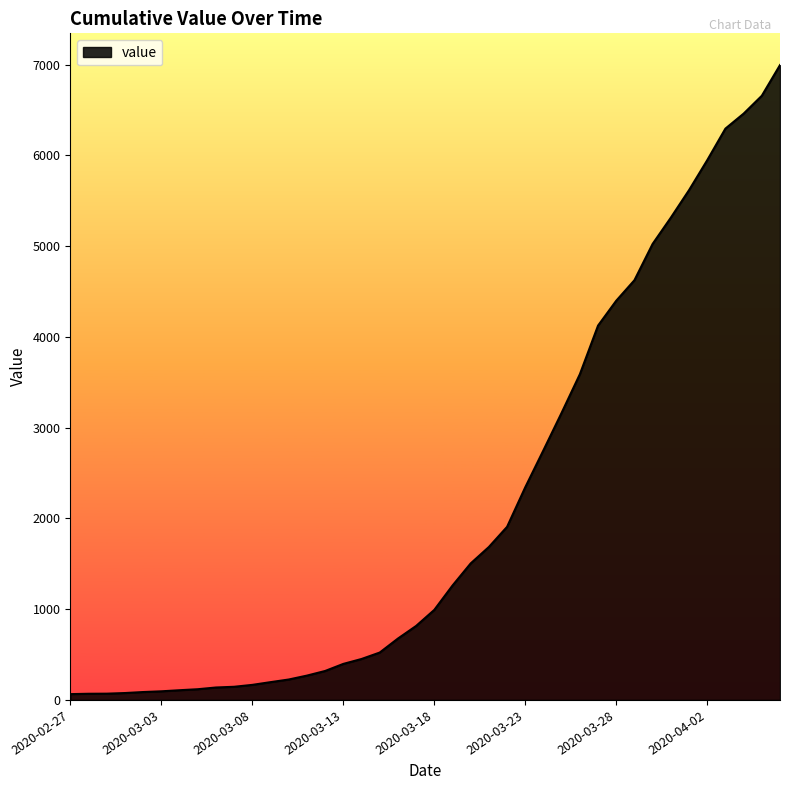

What is the difference between the maximum and minimum values?

6930